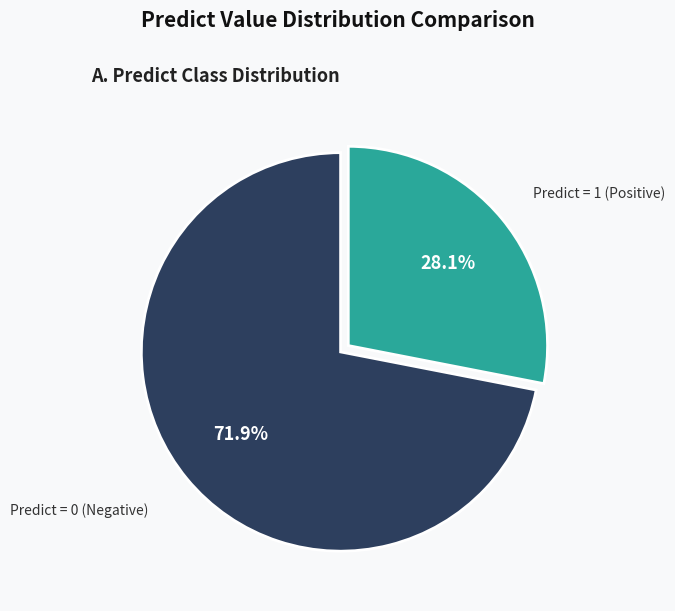

Is there any slice that represents more than half of the pie?

Yes